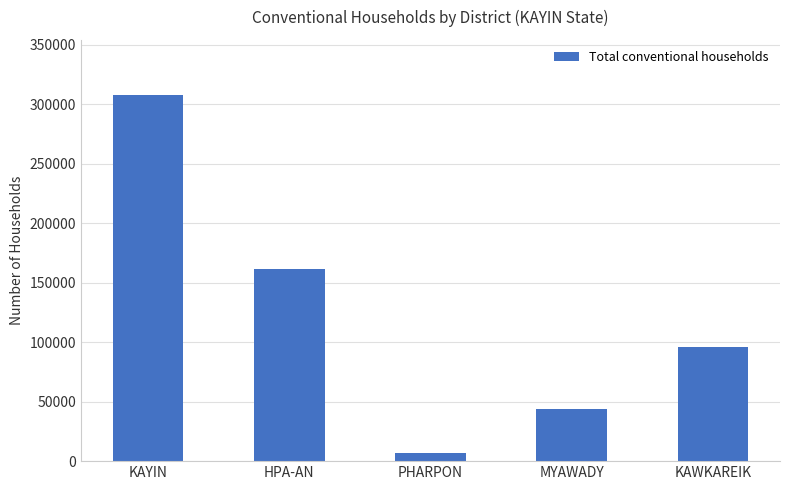

Where is the data nearest to the value 157271?

HPA-AN